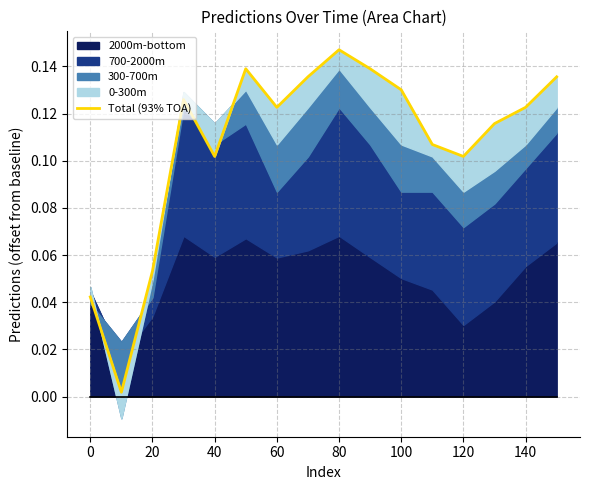

What is the average value?

0.1